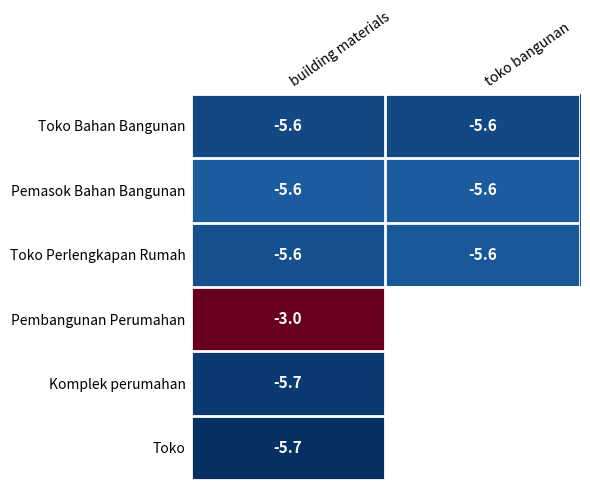

Is the value of Komplek perumahan at building materials greater than the value of Toko Bahan Bangunan at building materials?

No